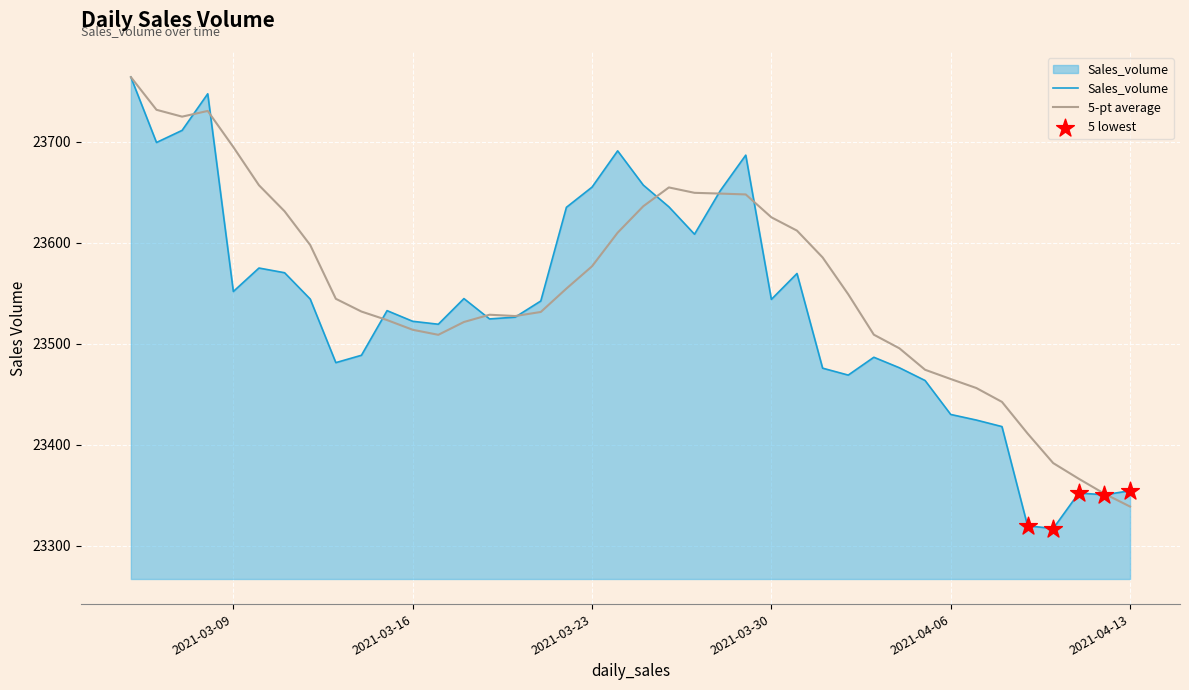

Which series has the largest range (max minus min)?

Sales_volume